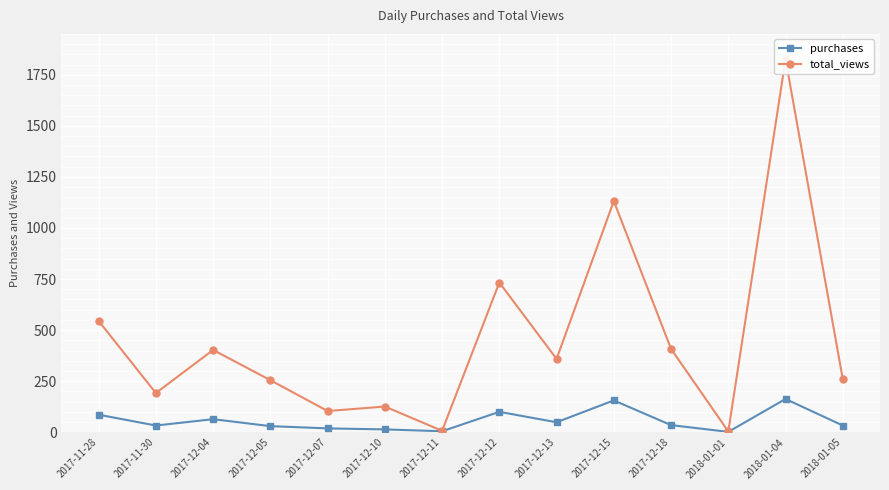

How many distinct data groups are displayed?

2